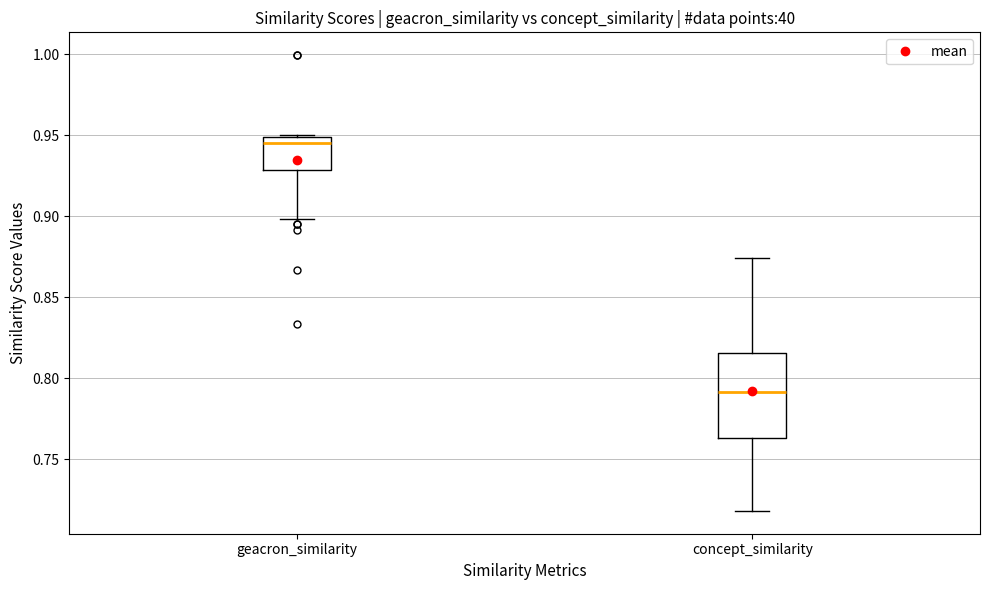

Reading left to right, read every box against the y-axis: the position of its median line, the range the box covers, and the ends of its whiskers. The values are not printed on the chart, so give them approximately, as read against the axis.

geacron_similarity: median 0.945, box 0.930 to 0.950, whiskers 0.900 to 0.950
concept_similarity: median 0.790, box 0.765 to 0.815, whiskers 0.720 to 0.875